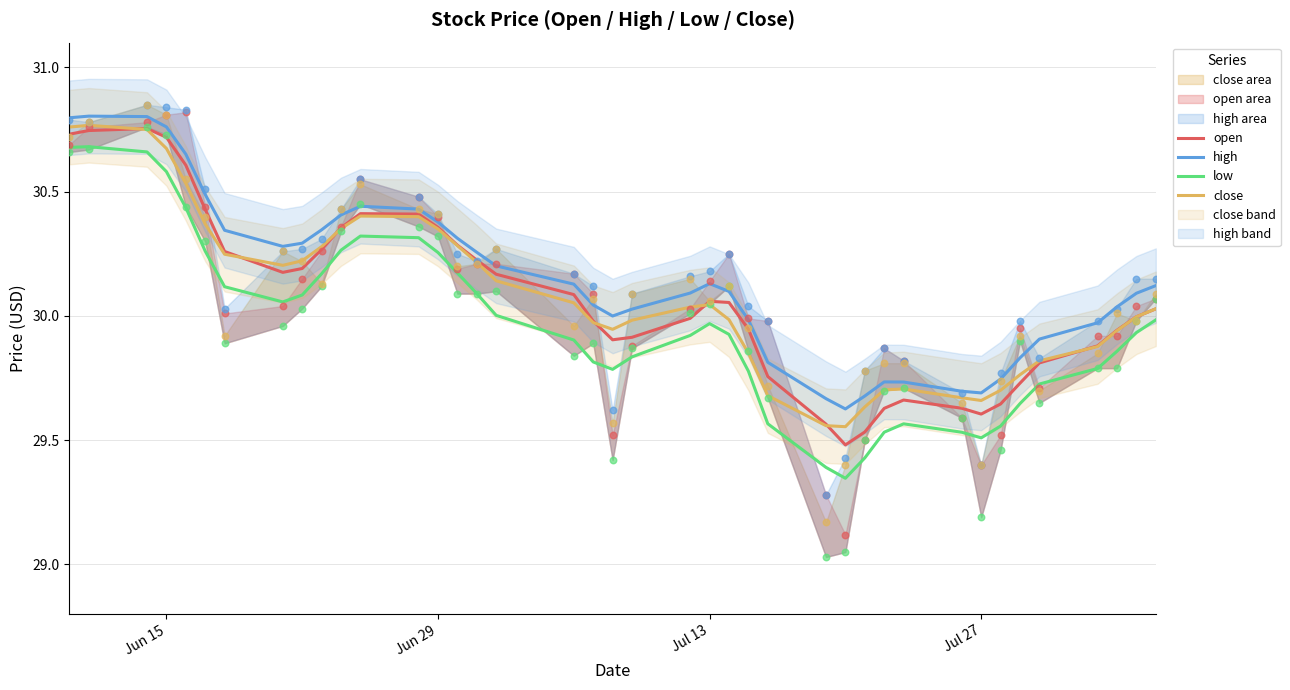

Which series has the largest Y range (max minus min)?

low